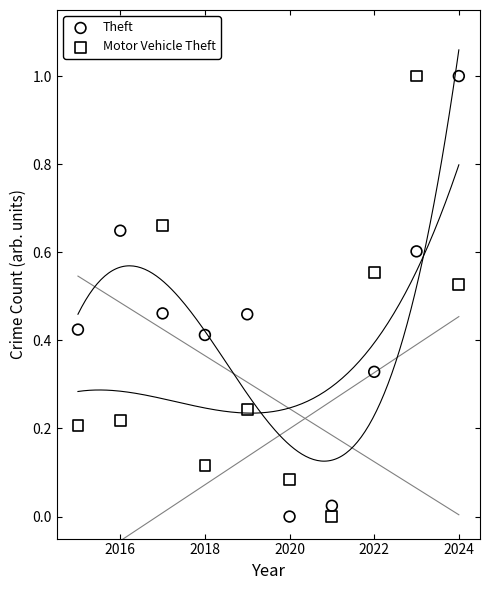

Across all data points, what is the range of X values (max minus min)?

9.0